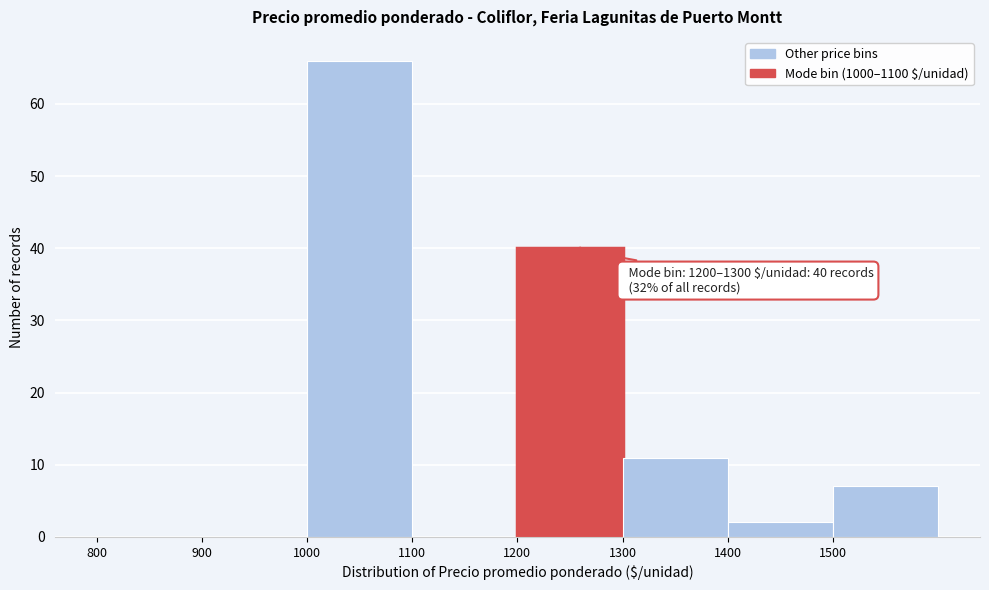

Over which range of the x-axis is the bar tallest?

1000 to 1100